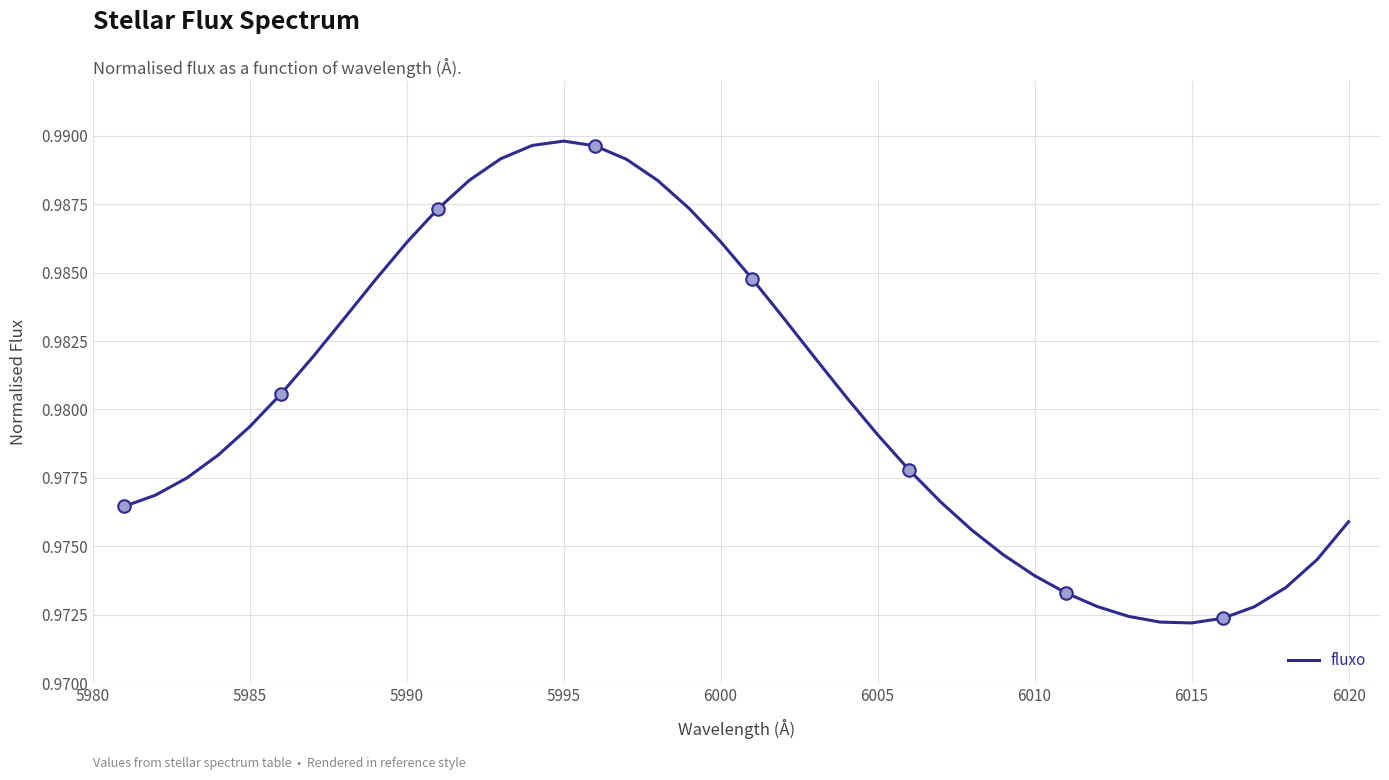

How many points are lower than both their immediate neighbors (excluding endpoints)?

1